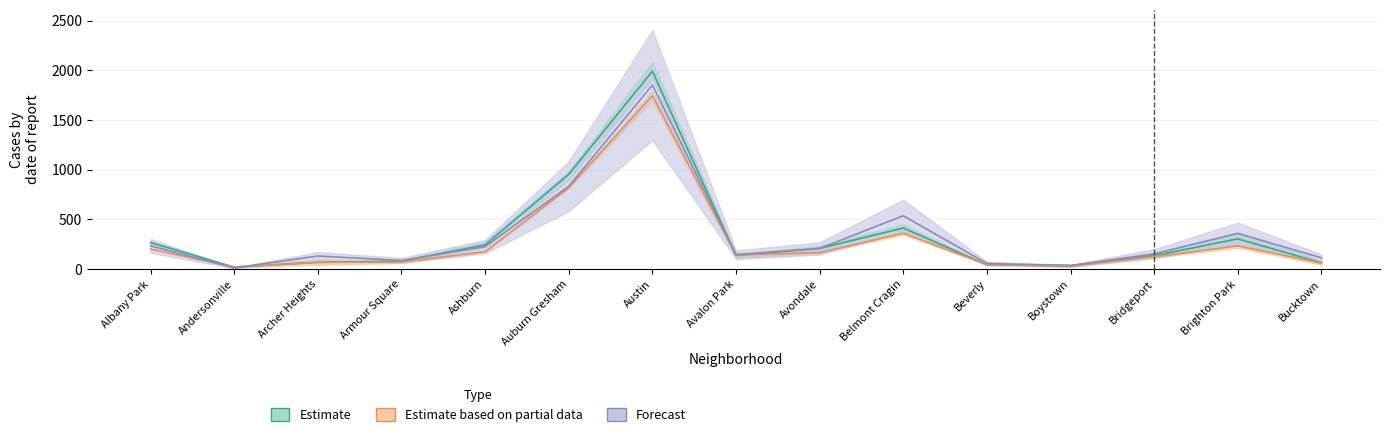

At how many categories does at least one series exceed 499?

3